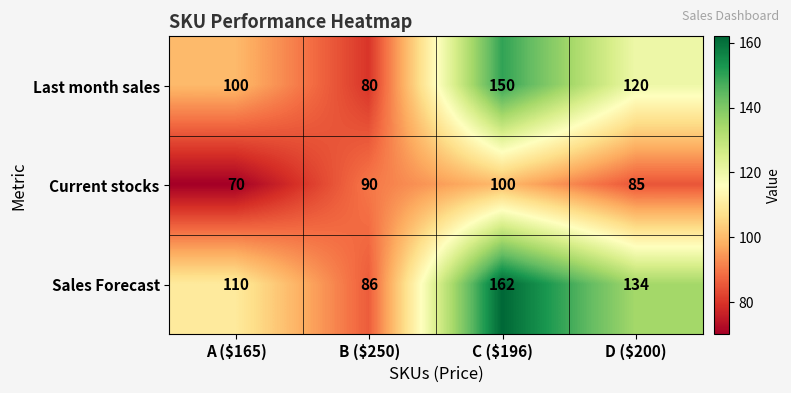

Where is Current stocks nearest to the value 85?

D ($200)